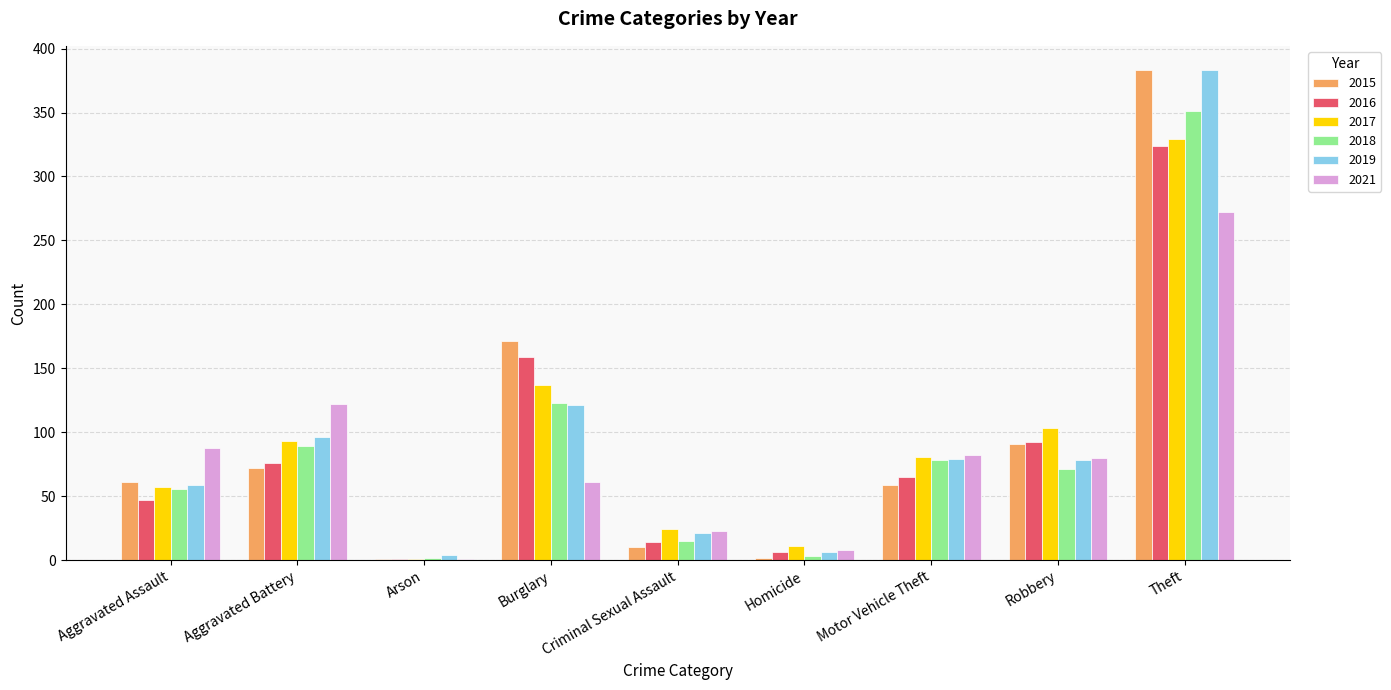

Are the bars grouped side by side (vs. stacked)?

Yes